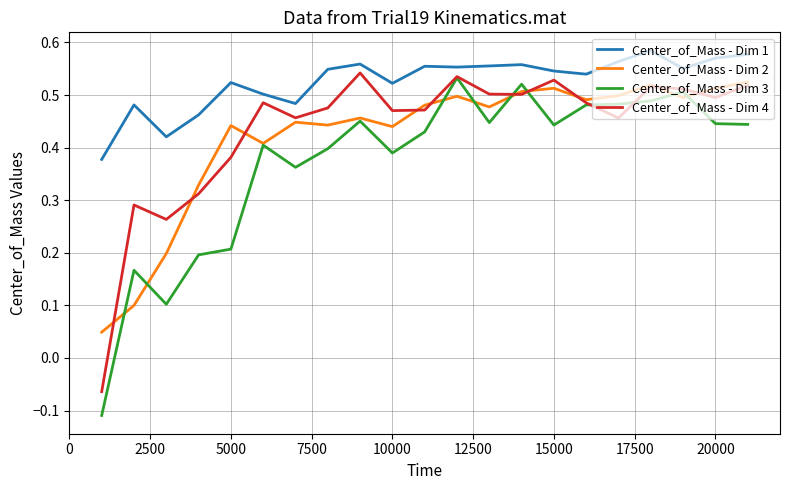

Which series has the largest total across all categories?

Center_of_Mass - Dim 1